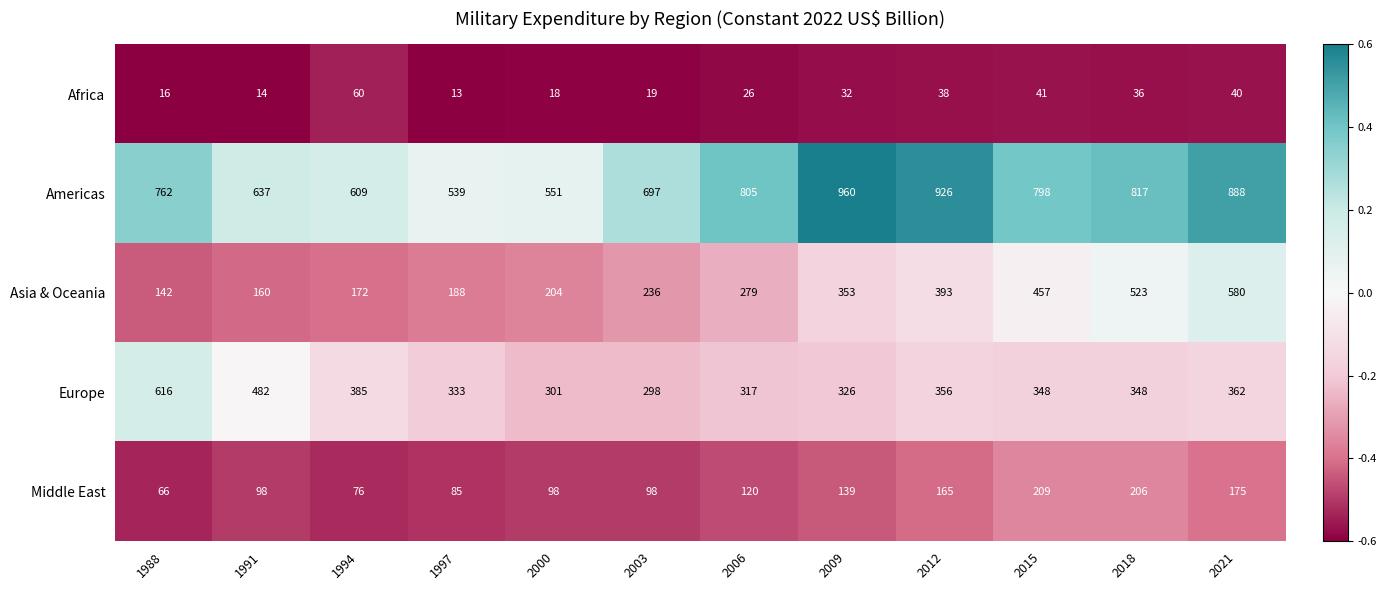

Which series has the largest range (max minus min)?

Asia & Oceania